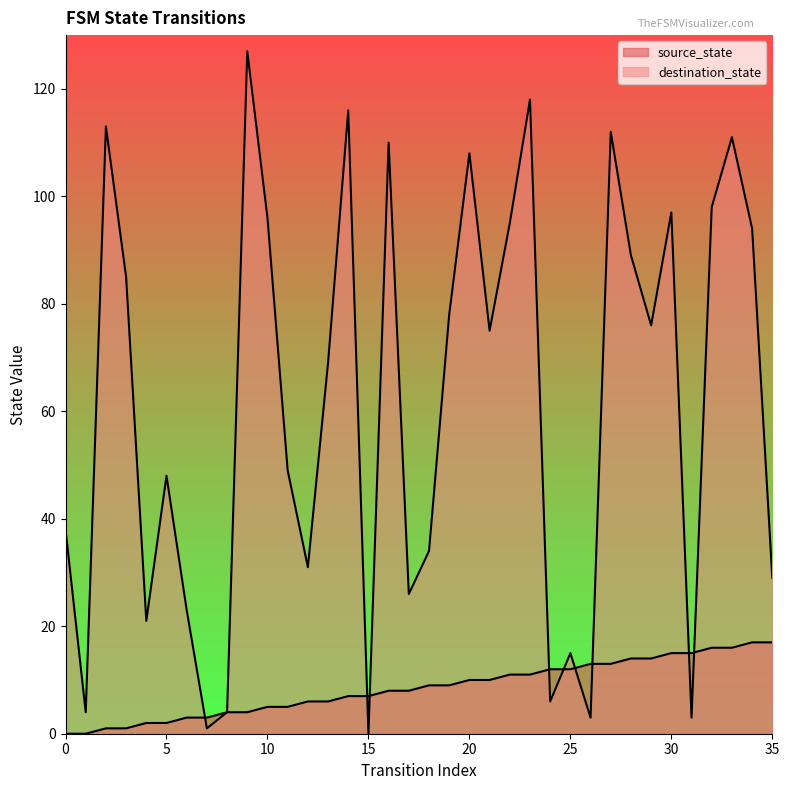

Is the value of source_state at 2 greater than the value of destination_state at 13?

No